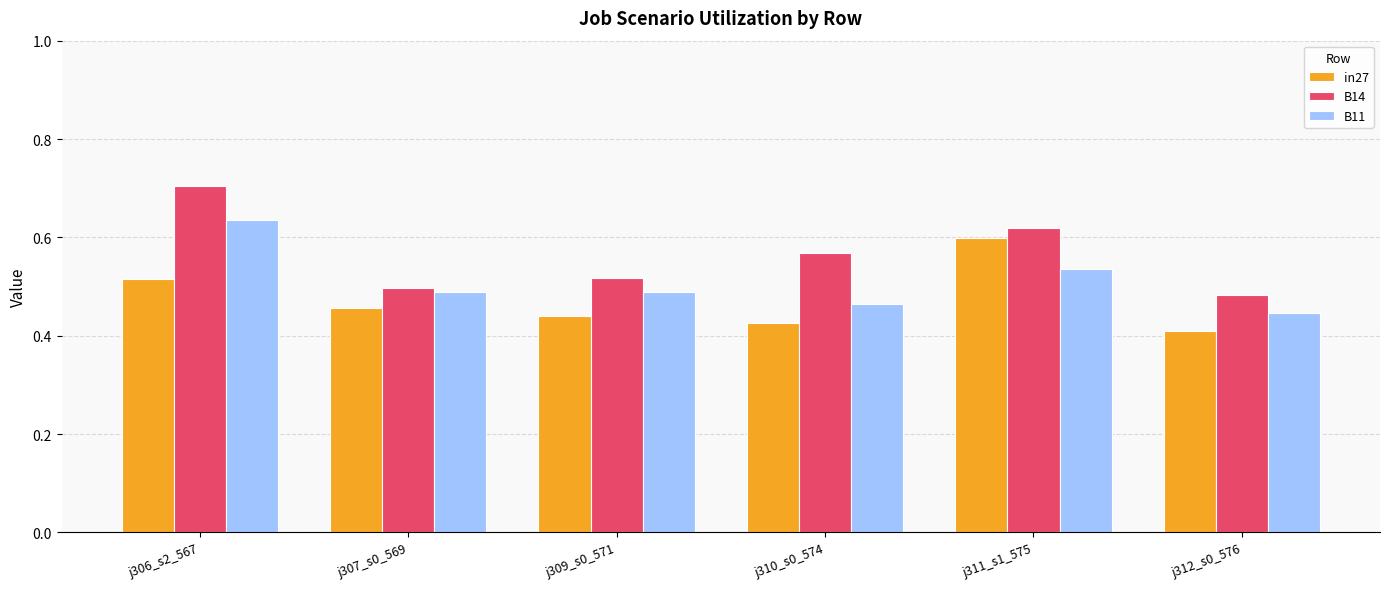

Is the value of in27 at j306_s2_567 greater than the value of B11 at j309_s0_571?

Yes